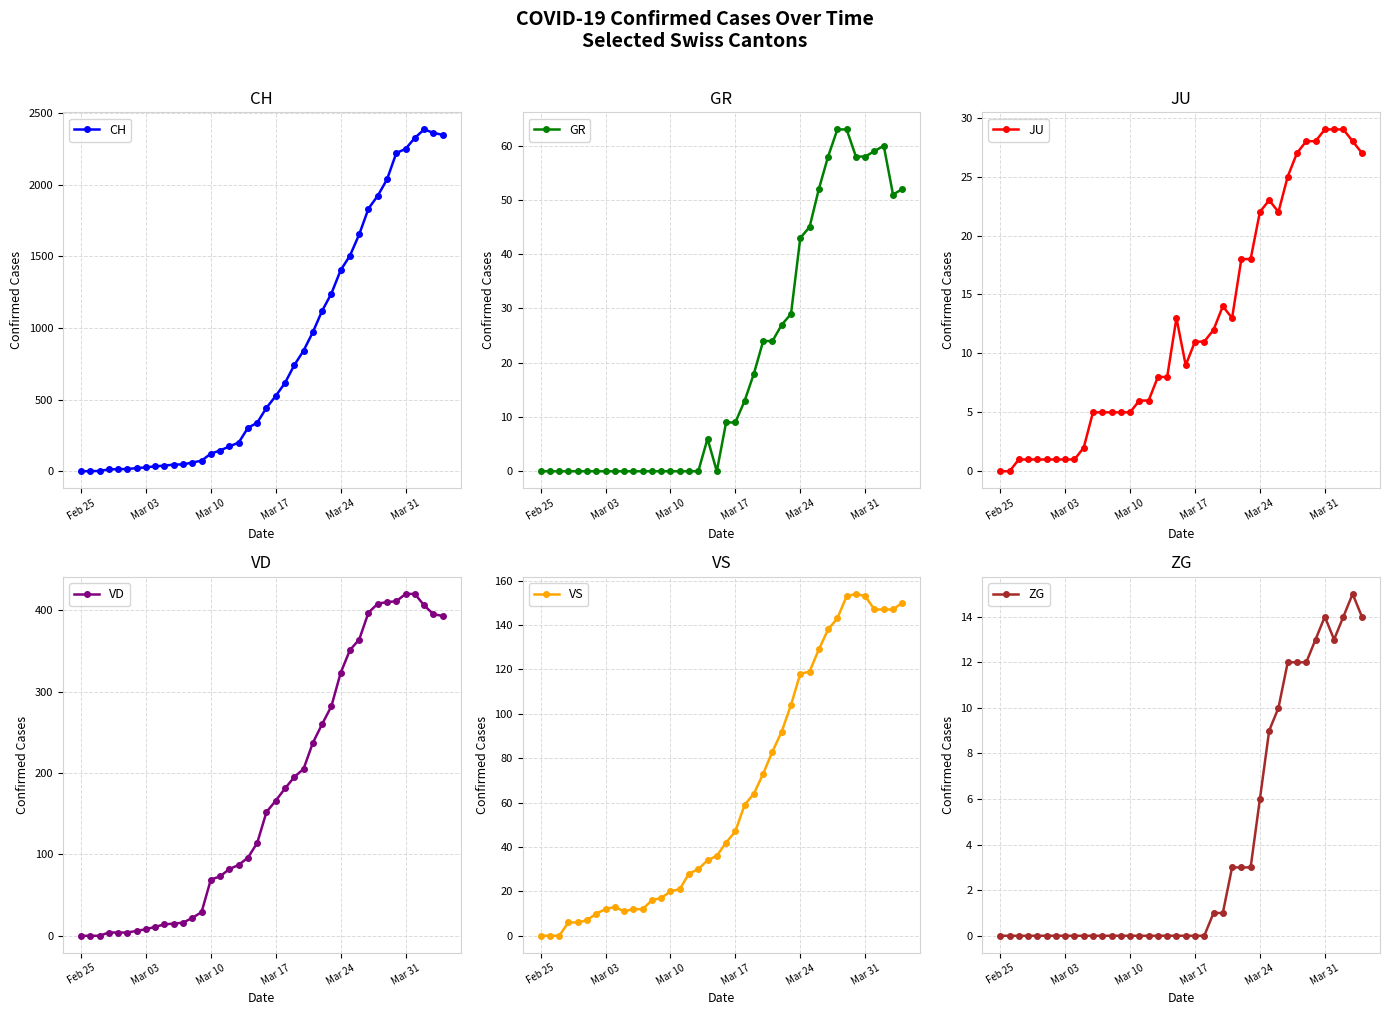

True or false: JU has more than 0 points higher than both neighbors.

True